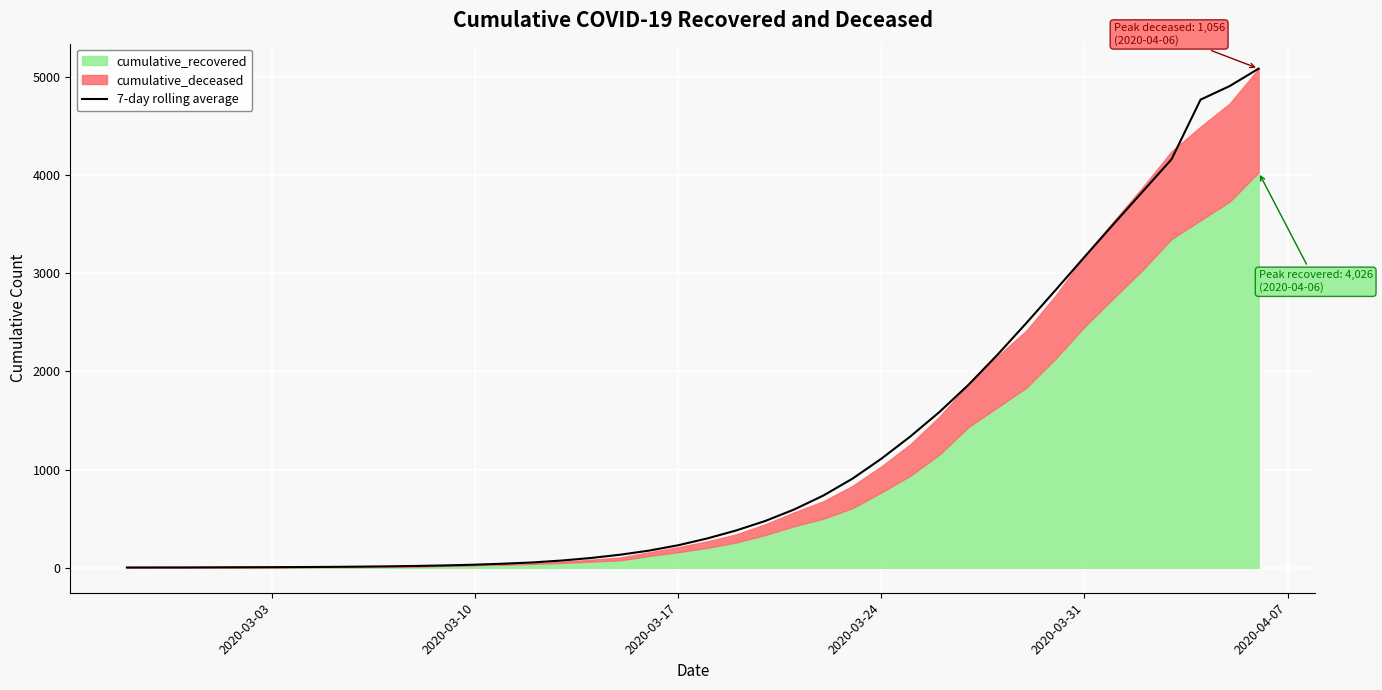

What is the value of the 18th point from the left?

133.1